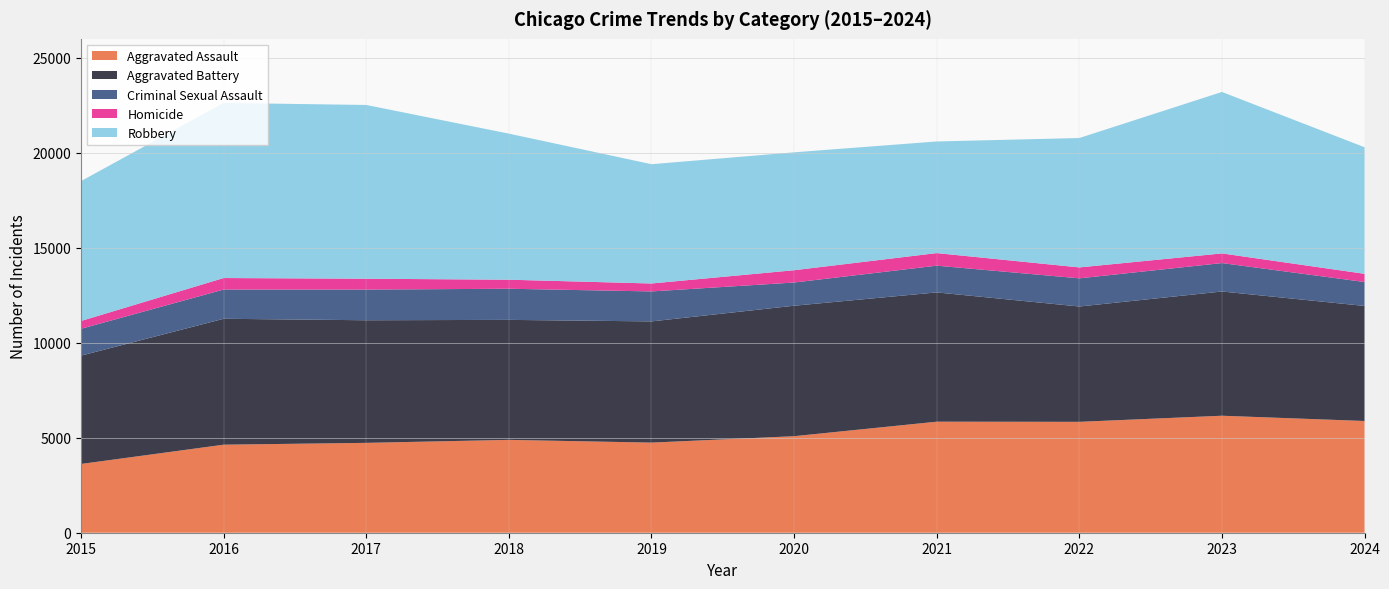

Reading left to right, what are all the values shown in this chart?

Aggravated Assault: 3620	4635	4731	4888	4744	5082	5846	5838	6159	5882
Aggravated Battery: 5702	6628	6454	6317	6381	6868	6805	6071	6540	6057
Criminal Sexual Assault: 1414	1539	1615	1639	1578	1222	1408	1483	1497	1260
Homicide: 411	606	572	476	418	647	662	575	508	431
Robbery: 7364	9218	9147	7690	6279	6207	5876	6812	8500	6663